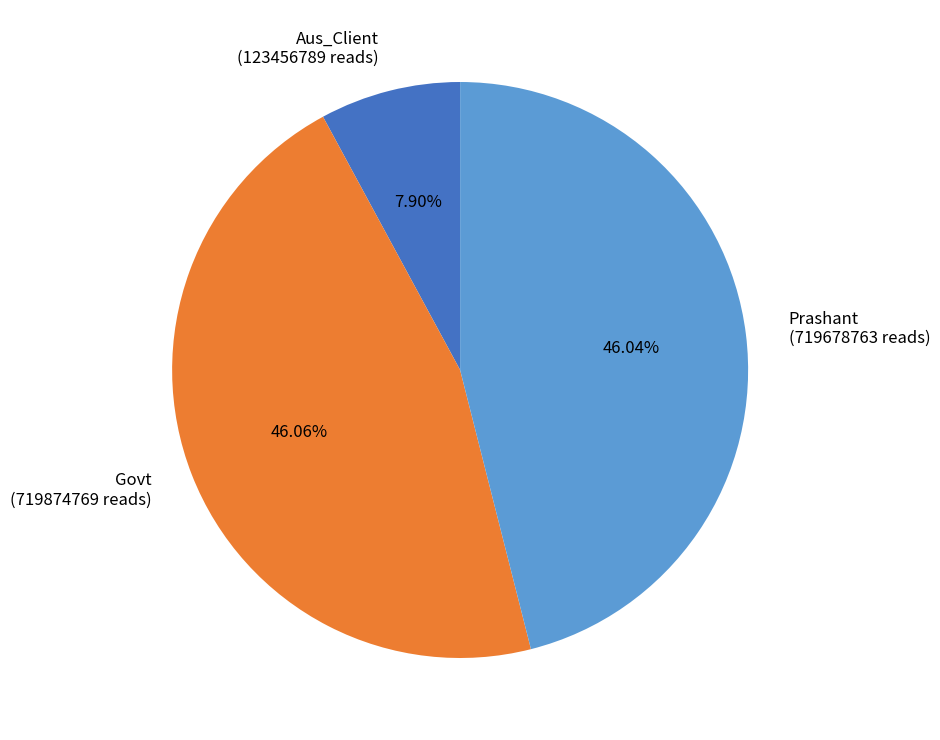

Do Govt (719874769 reads) and Aus_Client (123456789 reads) together represent more than half of the pie?

Yes